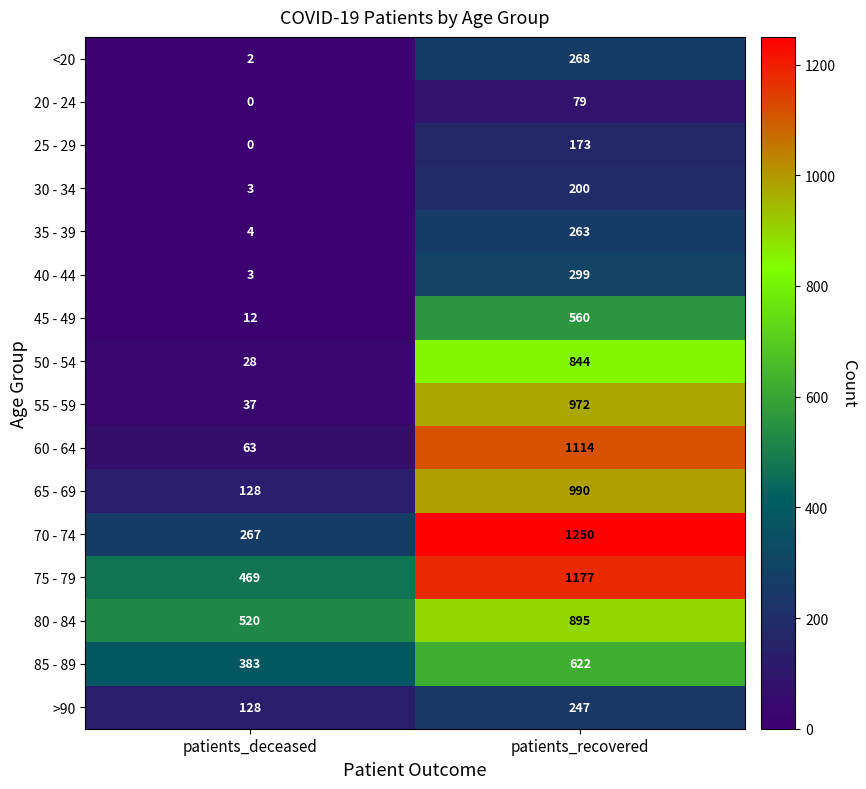

What is the sum of the 85 - 89 values at patients_recovered and patients_deceased?

1005